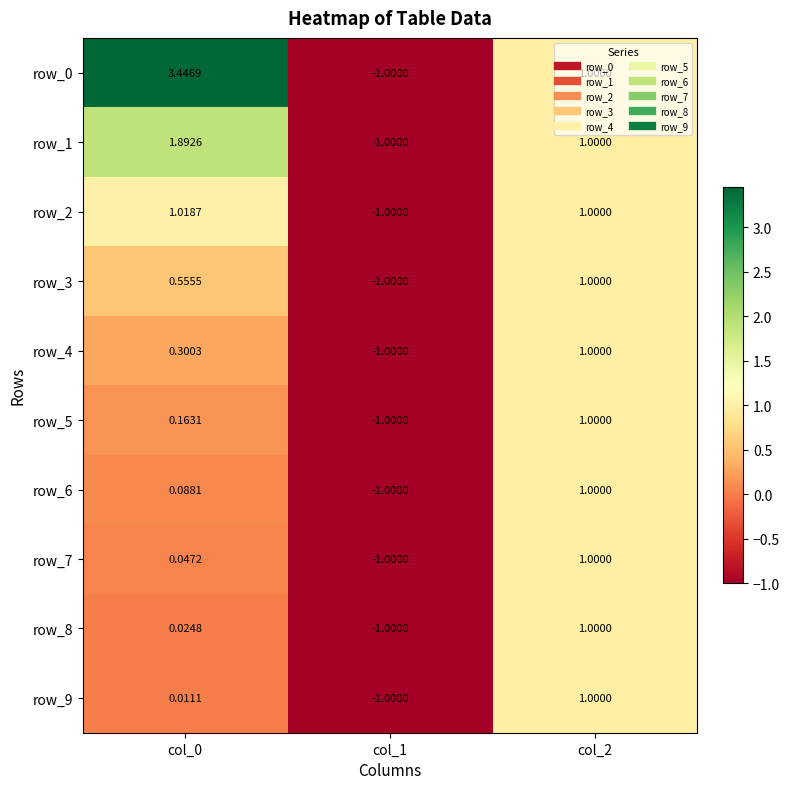

Is the value of row_9 at col_0 greater than the value of row_0 at col_1?

Yes